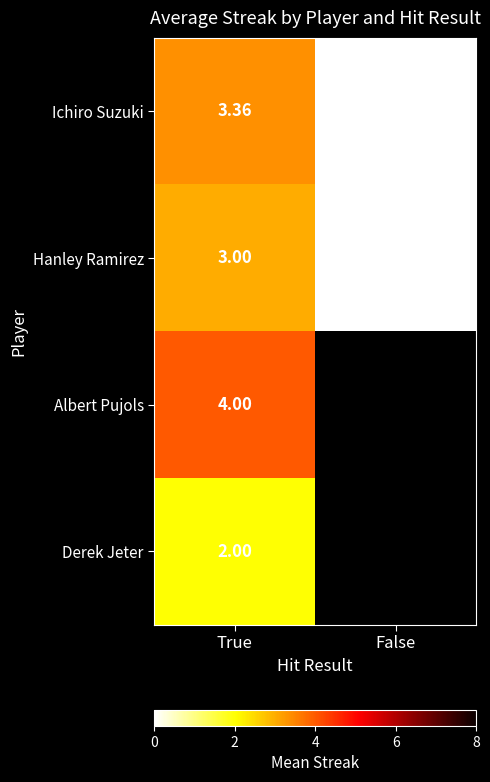

How many data points does each series have?

2